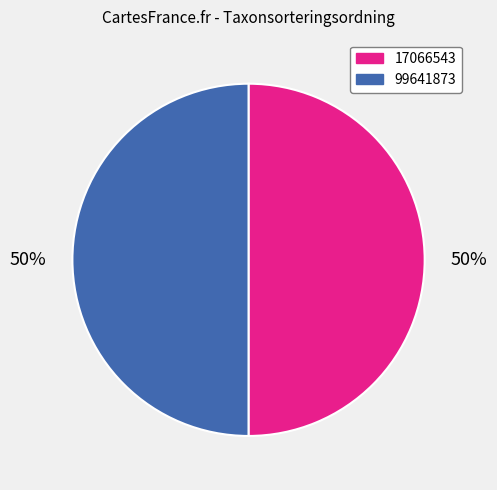

To the nearest percent, what is the average slice percentage?

50%